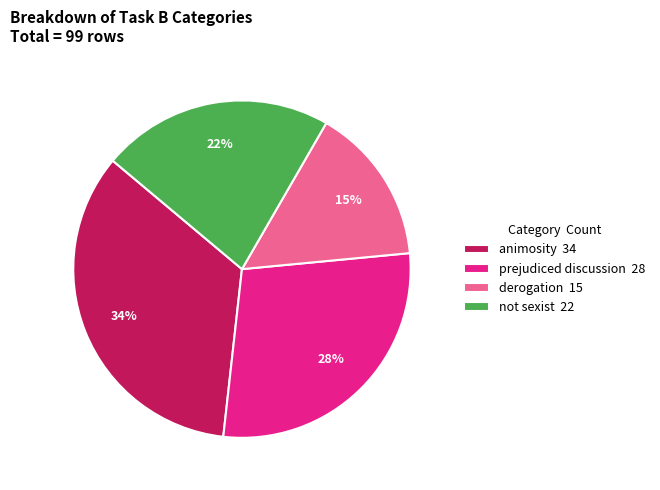

To the nearest percent, what is the combined percentage of not sexist and animosity?

57%